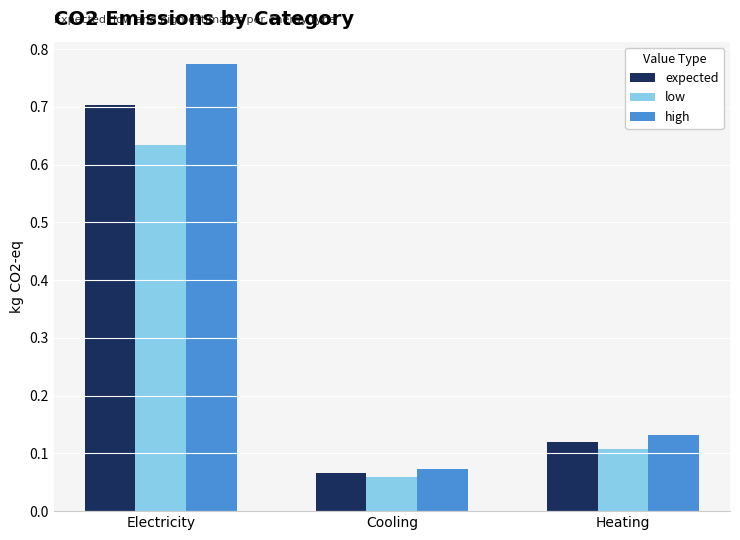

True or false: low has a value of 0.2 at Electricity.

False